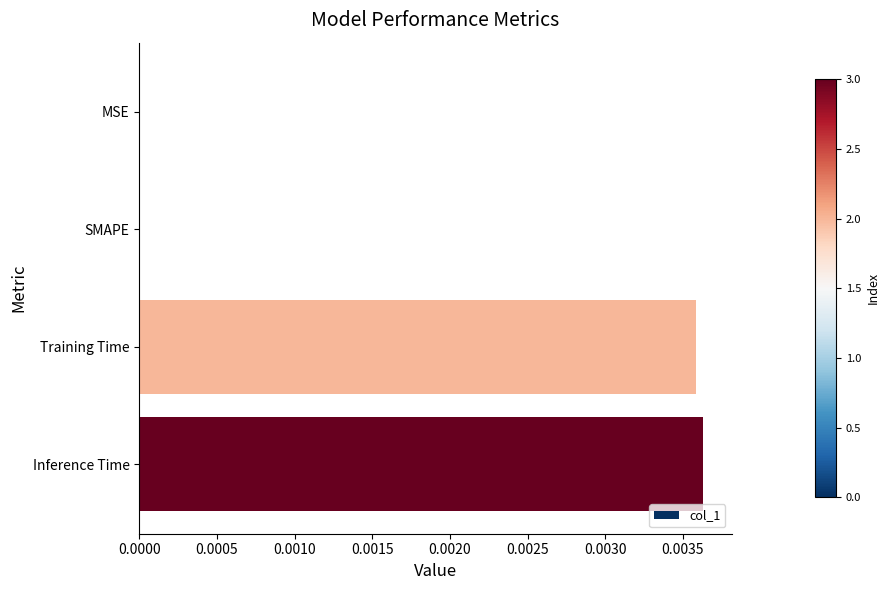

Between Training Time and MSE, which is larger?

Training Time